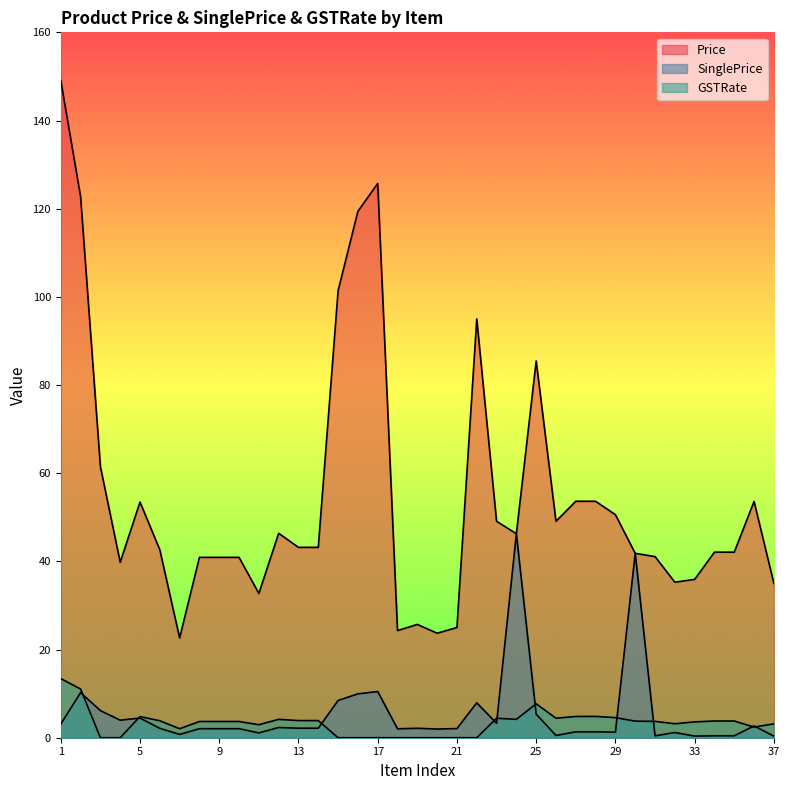

At which label does Price first exceed 43?

1